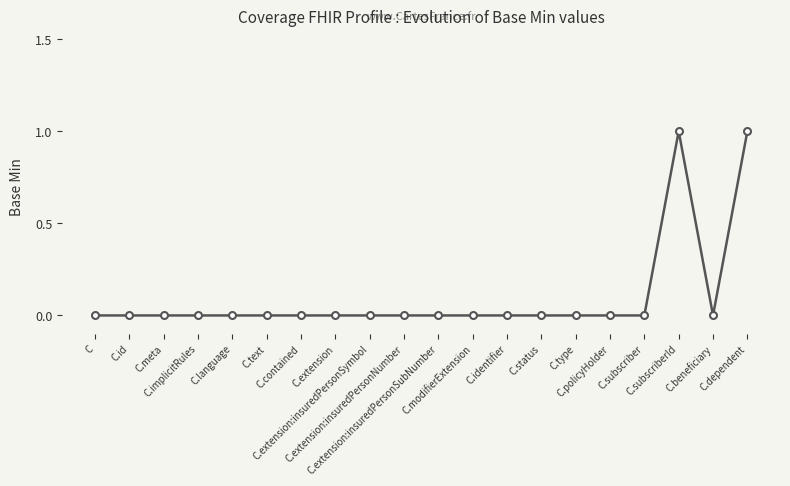

What position from the left is C.language?

5